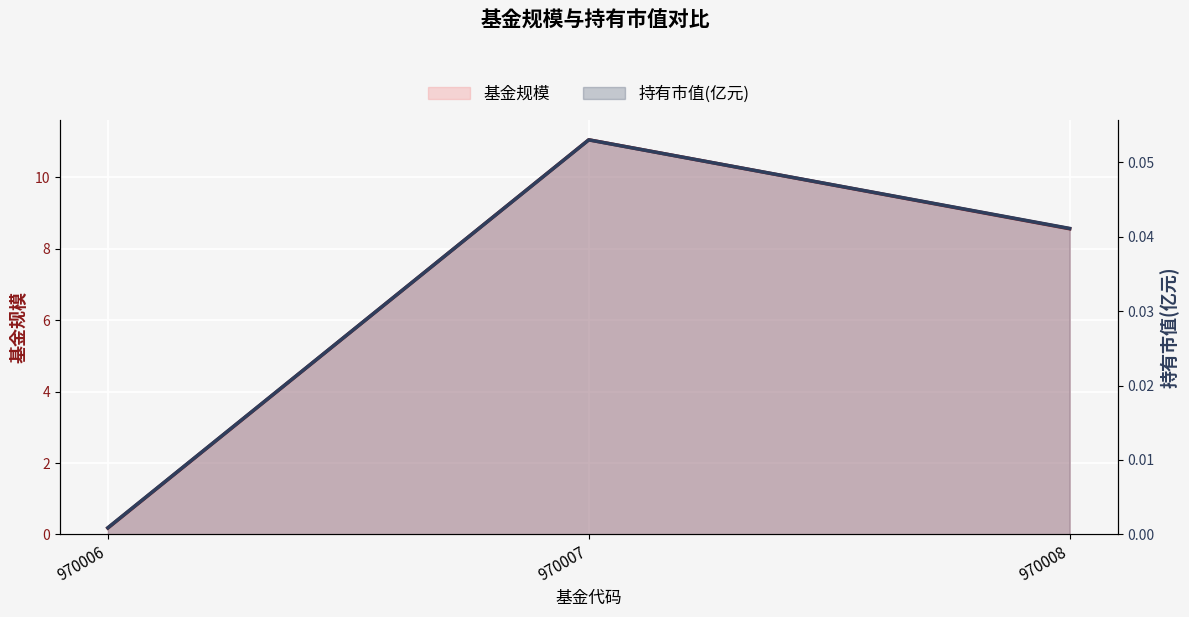

Rank the categories by 基金规模 value from highest to lowest.

970007, 970008, 970006